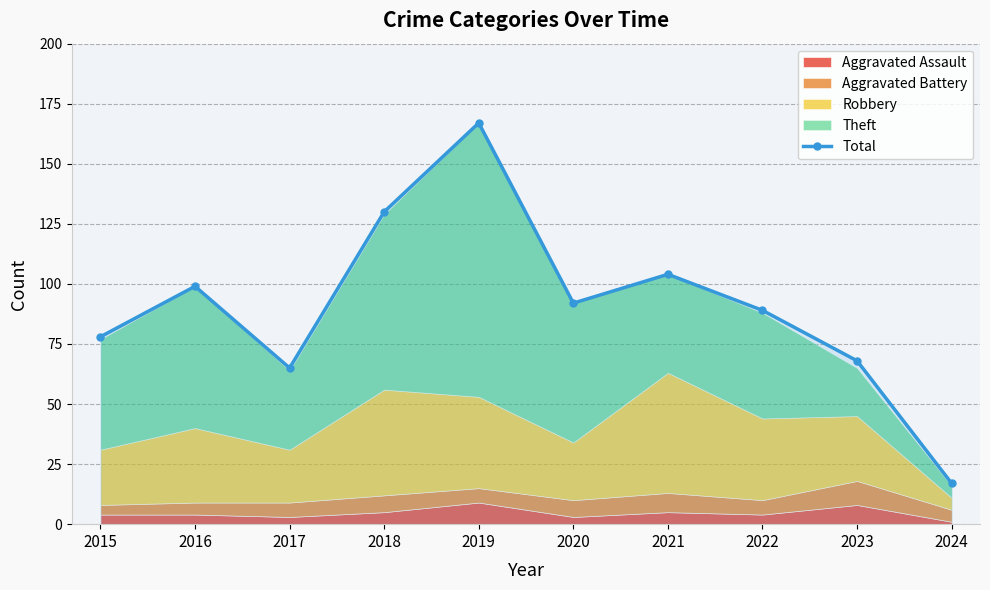

What is the average value?

91